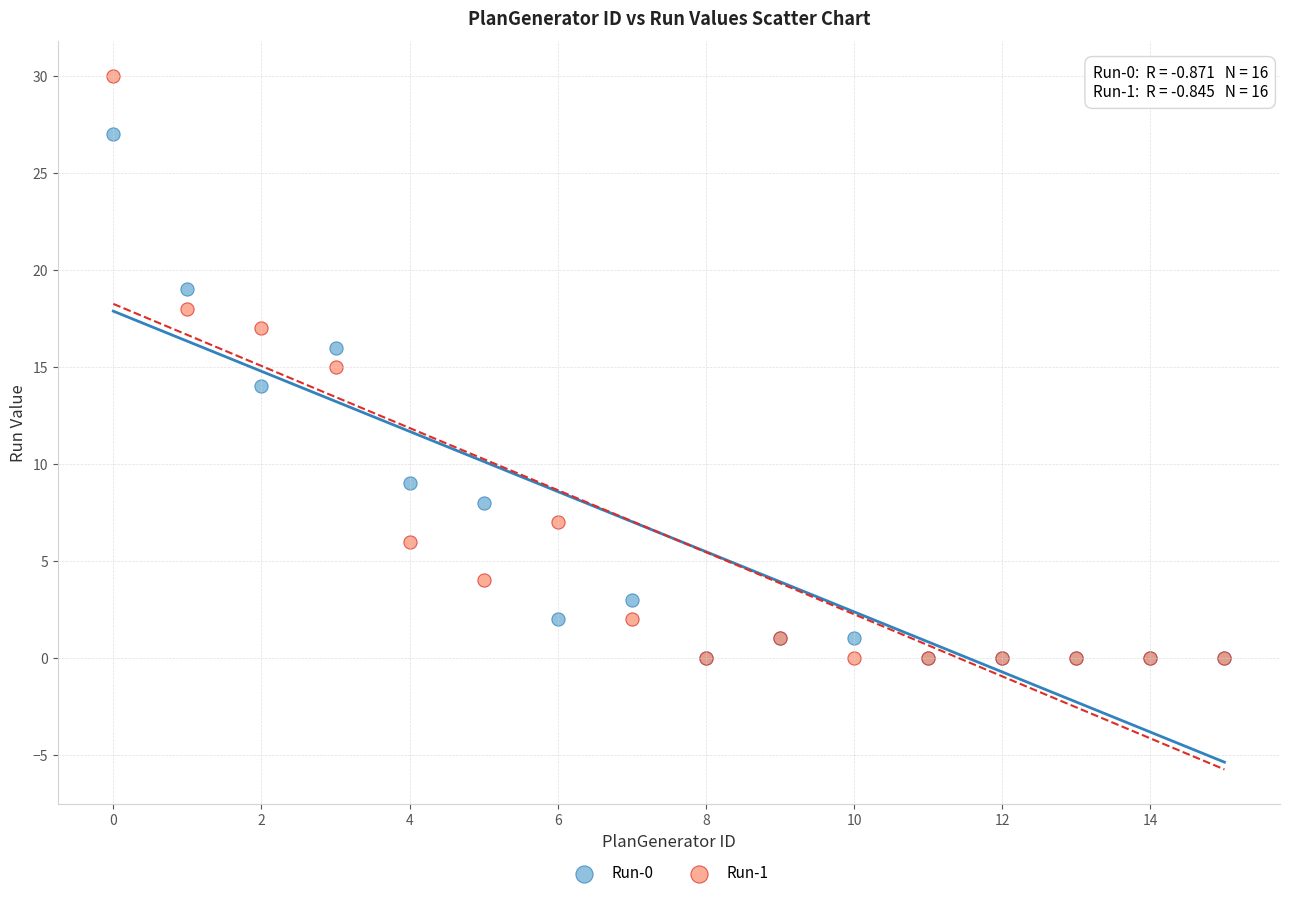

Which series has the widest spread of Y values?

Run-1